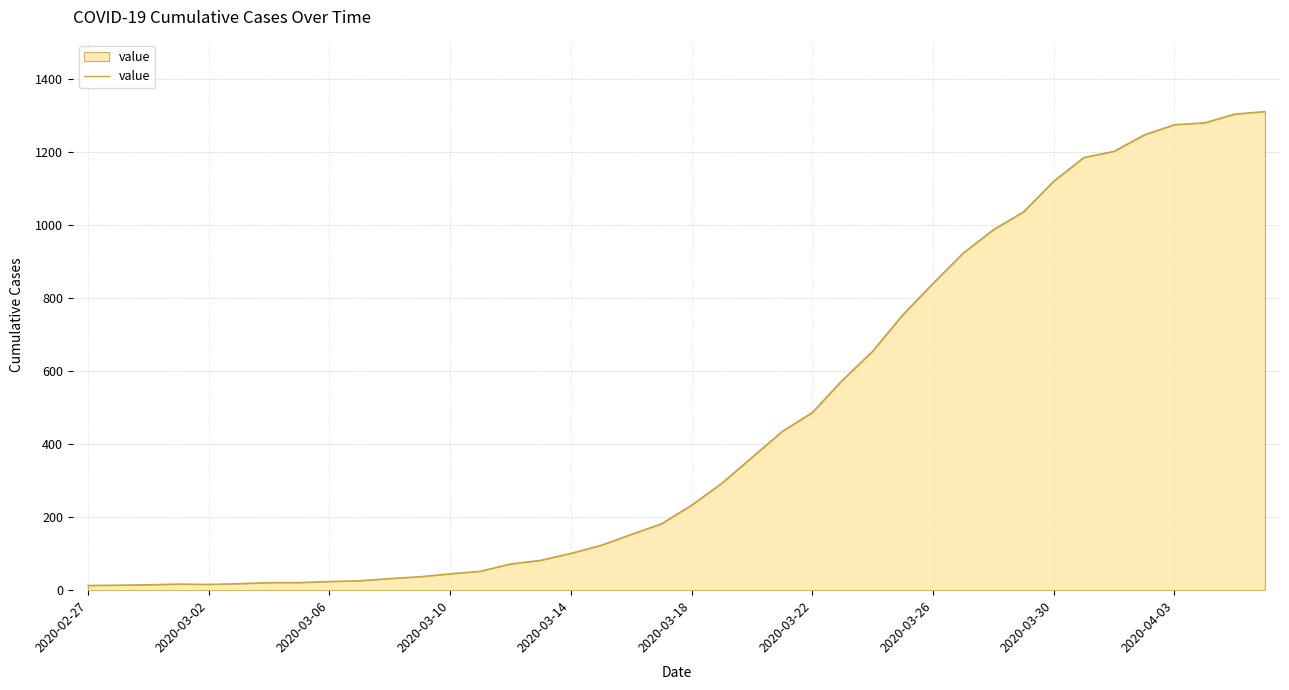

What is the maximum value shown in the chart?

1312